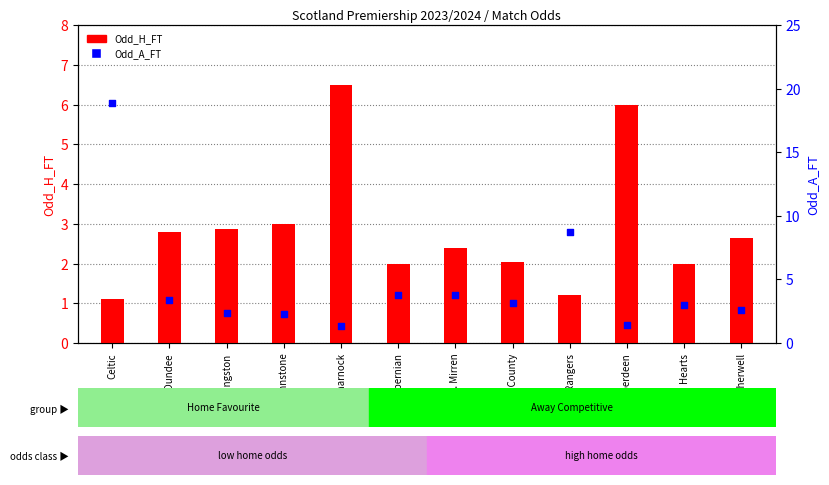

What are all the series names shown in the legend?

Odd_H_FT, Odd_A_FT